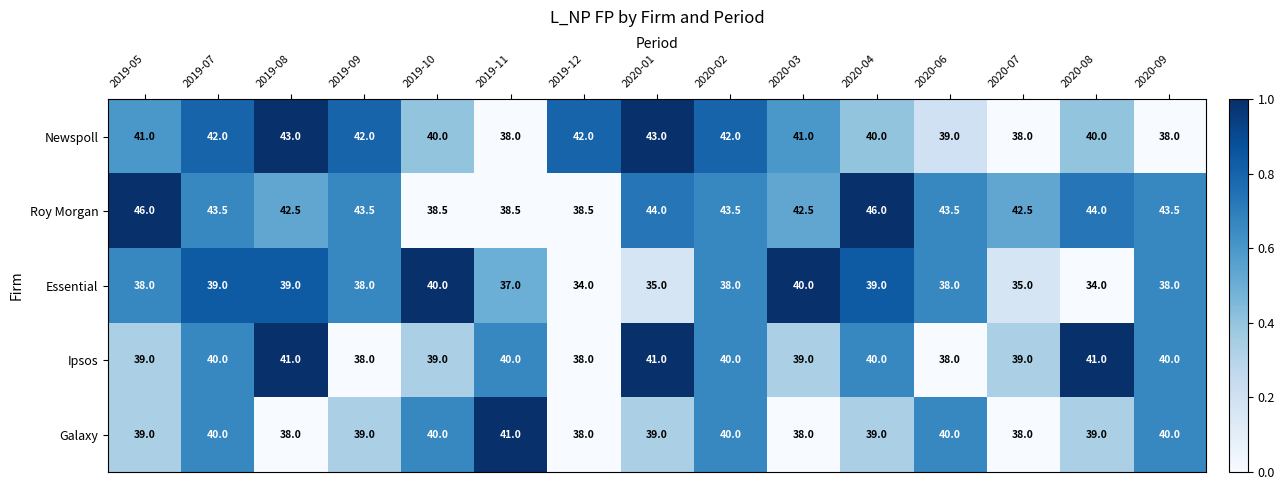

At 2020-08, list the series in order from smallest to largest.

Essential, Galaxy, Newspoll, Ipsos, Roy Morgan